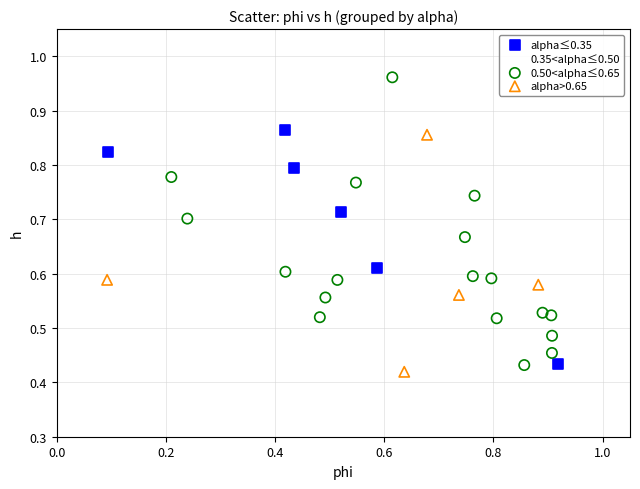

What are all the series names shown in the legend?

alpha≤0.35, 0.35<alpha≤0.50, 0.50<alpha≤0.65, alpha>0.65